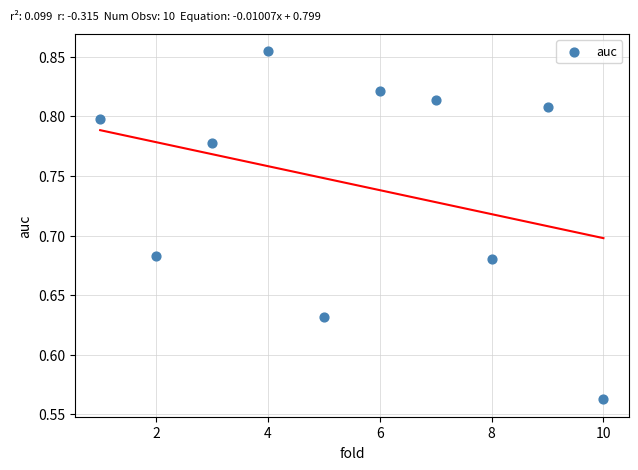

What is the range of X values (max minus min)?

9.0